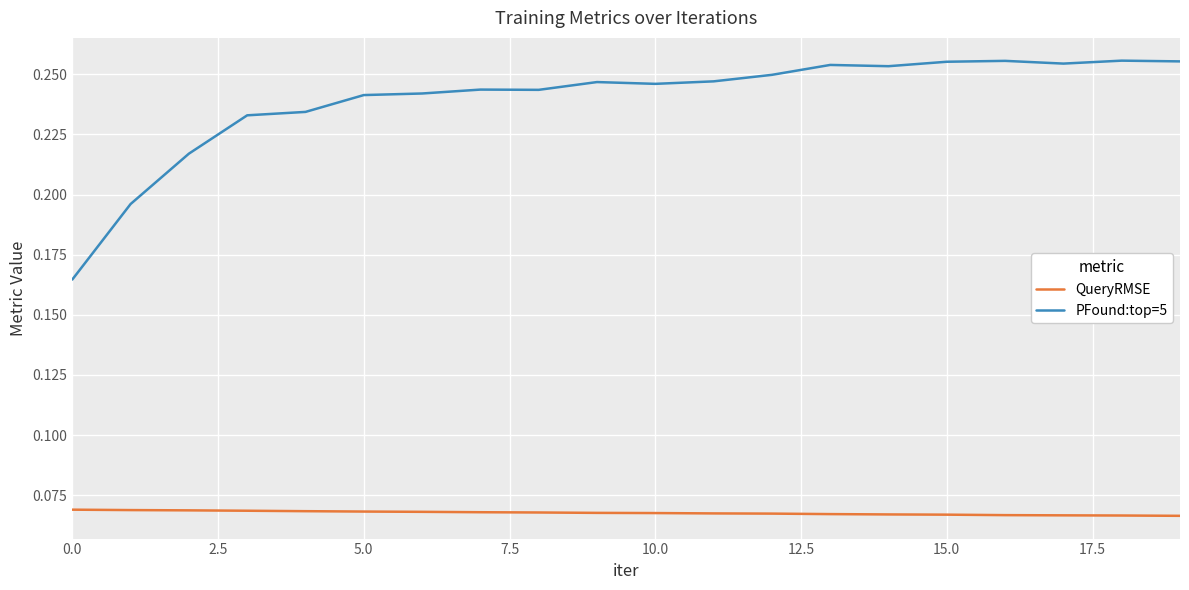

True or false: QueryRMSE and PFound:top=5 cross at least once.

False